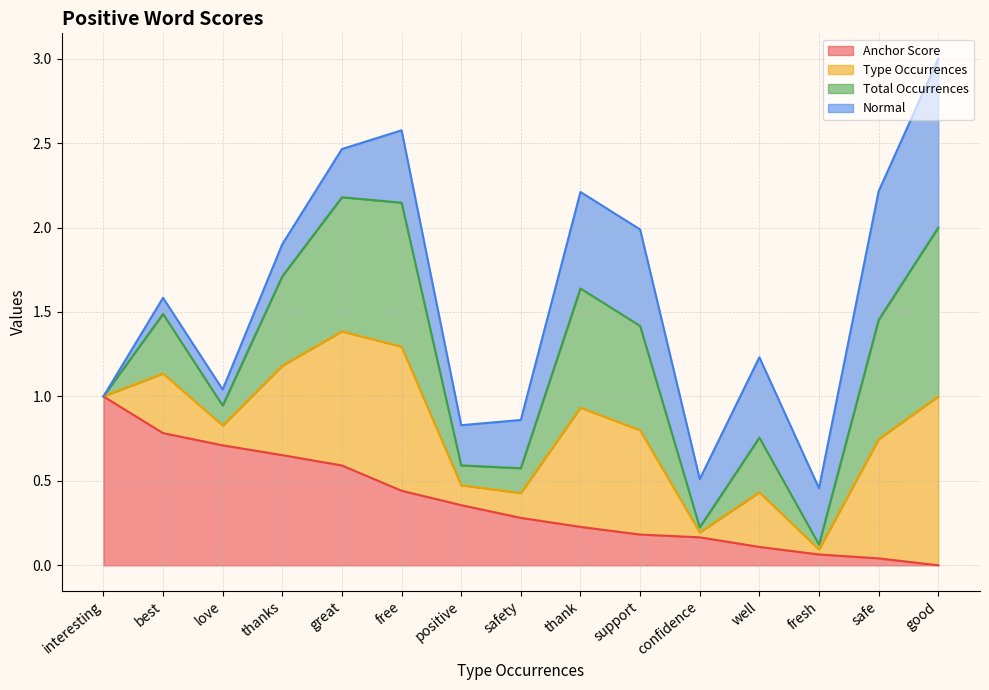

Where is the first local minimum for type occurences?

love